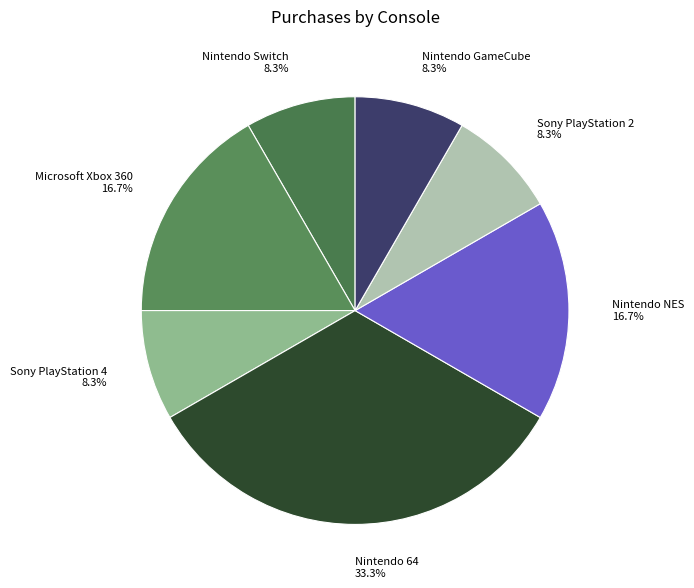

Which has a higher value, Nintendo 64 or Nintendo GameCube?

Nintendo 64